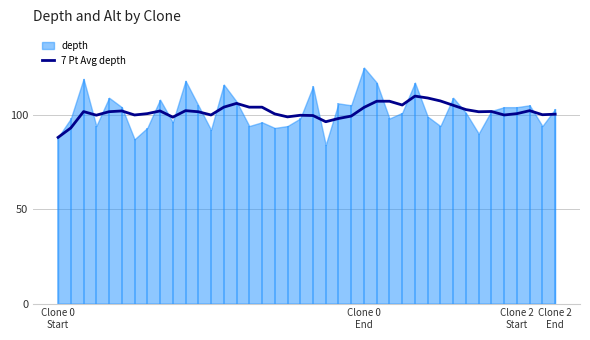

What is the lowest value of the 7 Pt Avg depth series?

88.0